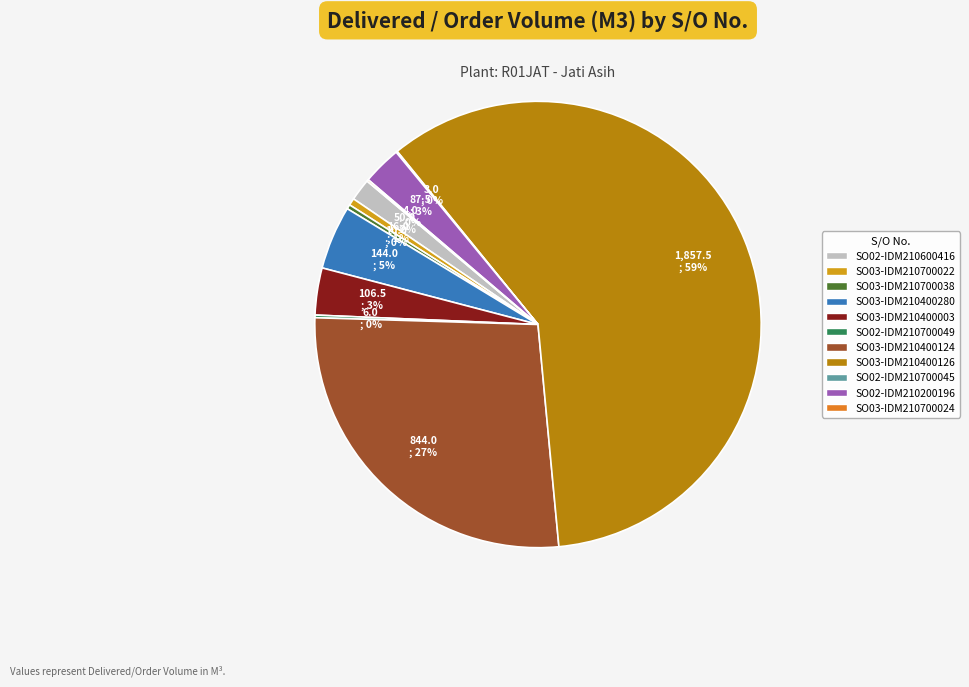

Which category has the biggest portion of the pie?

SO03-IDM210400126